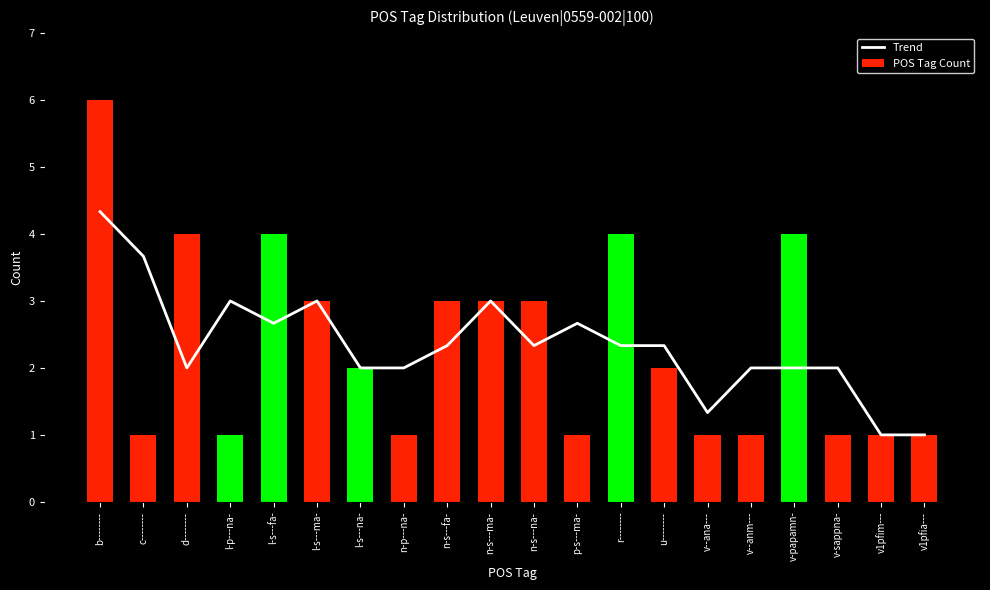

Reading left to right, extract all data points from this chart.

Trend: 4.3	3.7	2.0	3.0	2.7	3.0	2.0	2.0	2.3	3.0	2.3	2.7	2.3	2.3	1.3	2.0	2.0	2.0	1.0	1.0
POS Tag Count: 6.0	1.0	4.0	1.0	4.0	3.0	2.0	1.0	3.0	3.0	3.0	1.0	4.0	2.0	1.0	1.0	4.0	1.0	1.0	1.0